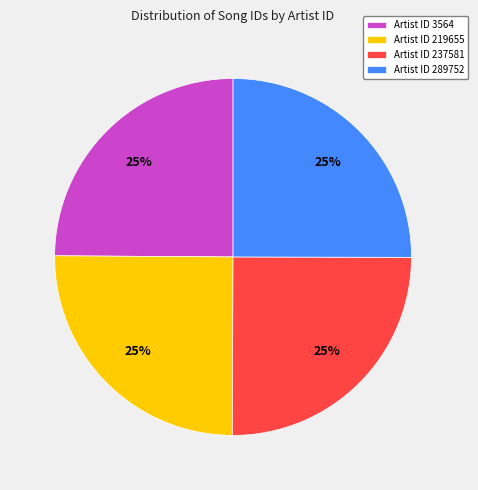

To the nearest percent, what percentage of the pie is Artist ID 237581?

25%